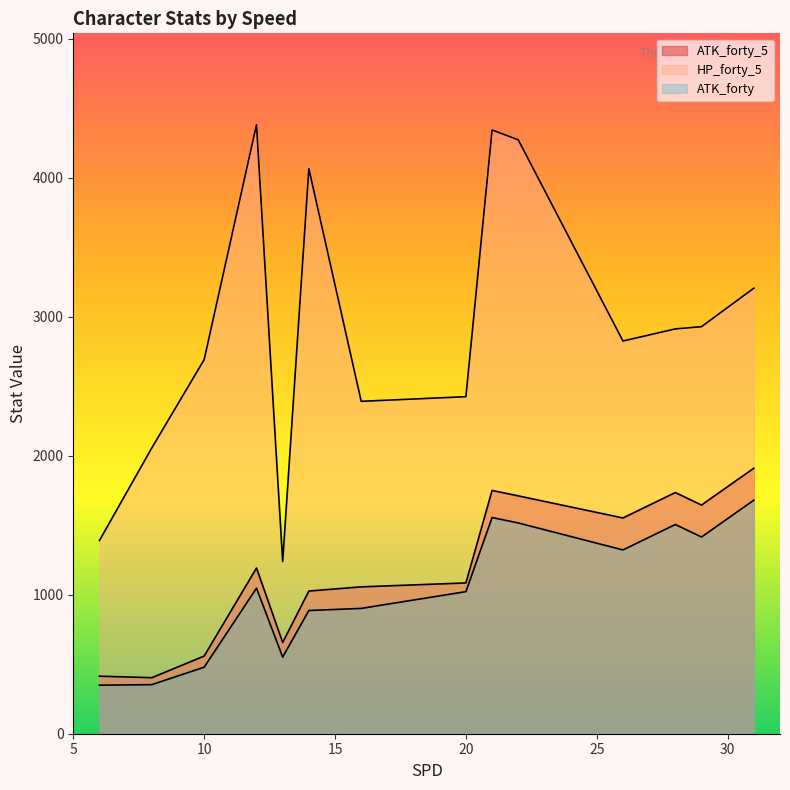

What is the label of the 20th point from the right?

16